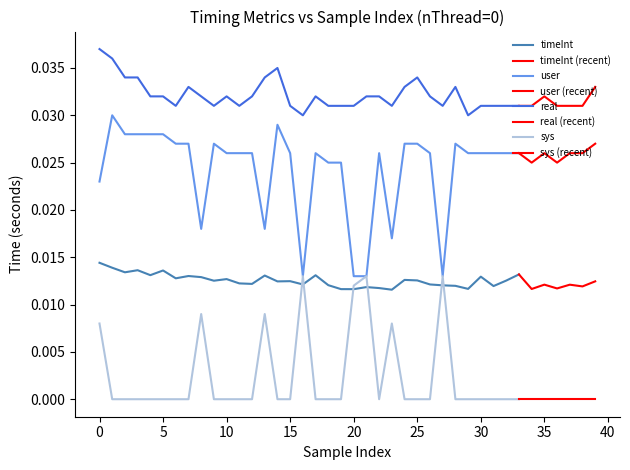

True or false: sys has a value of -0.0 at 36.

False